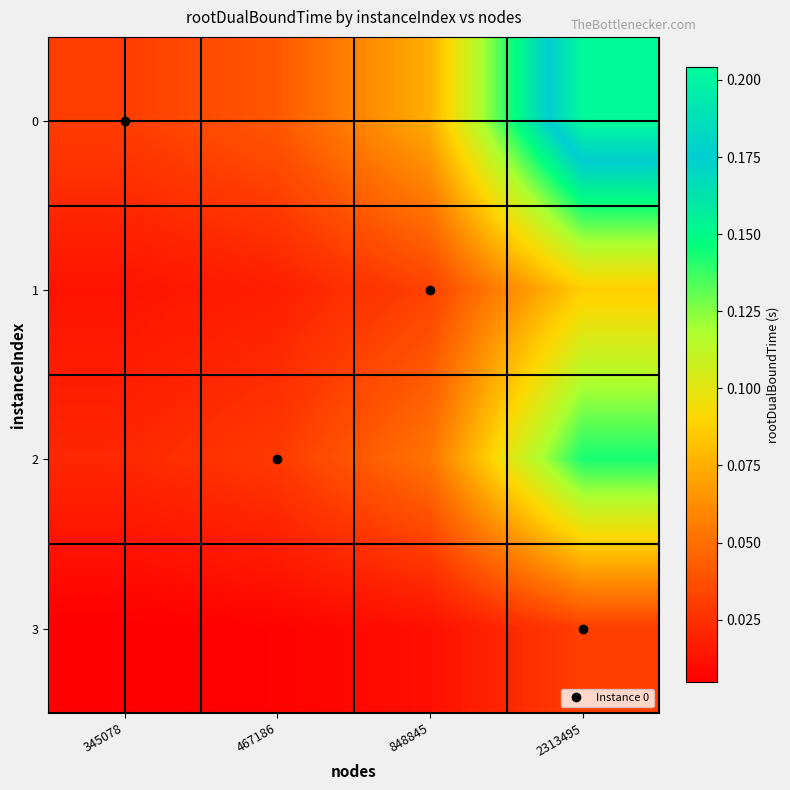

Reading right to left, extract all data points from this chart.

0: 2313495=0.2	848845=0.1	467186=0.0	345078=0.0
1: 2313495=0.1	848845=0.0	467186=0.0	345078=0.0
2: 2313495=0.1	848845=0.1	467186=0.0	345078=0.0
3: 2313495=0.0	848845=0.0	467186=0.0	345078=0.0